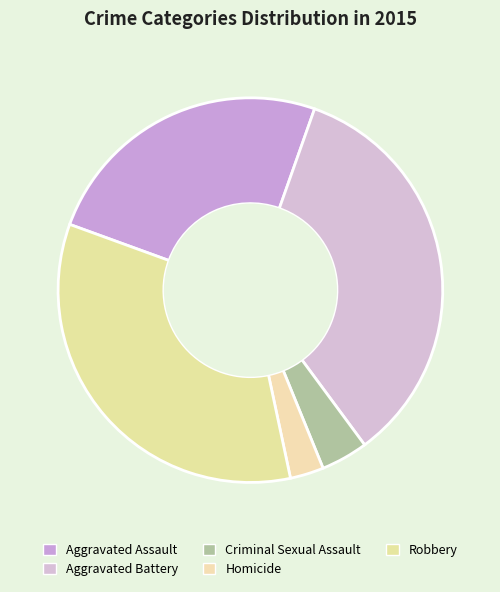

Rank the categories by value from lowest to highest.

Homicide, Criminal Sexual Assault, Aggravated Assault, Robbery, Aggravated Battery